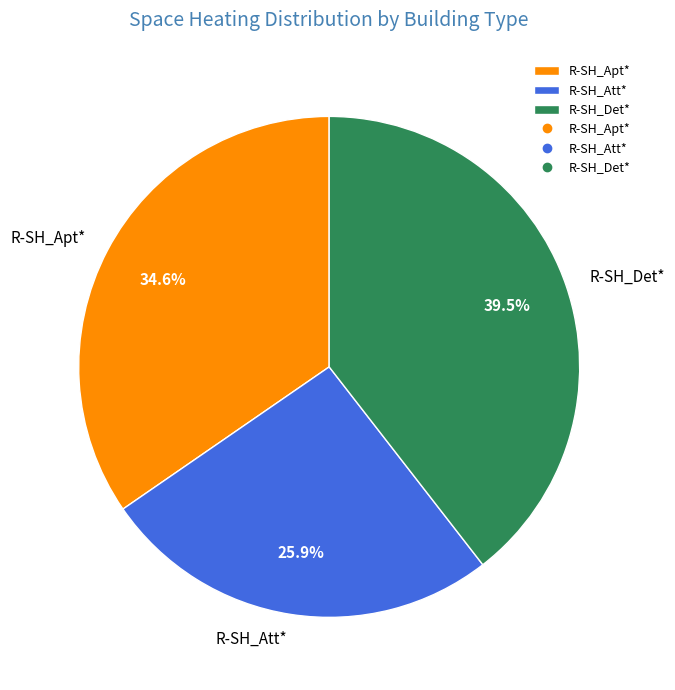

Which has a higher value, R-SH_Det* or R-SH_Att*?

R-SH_Det*